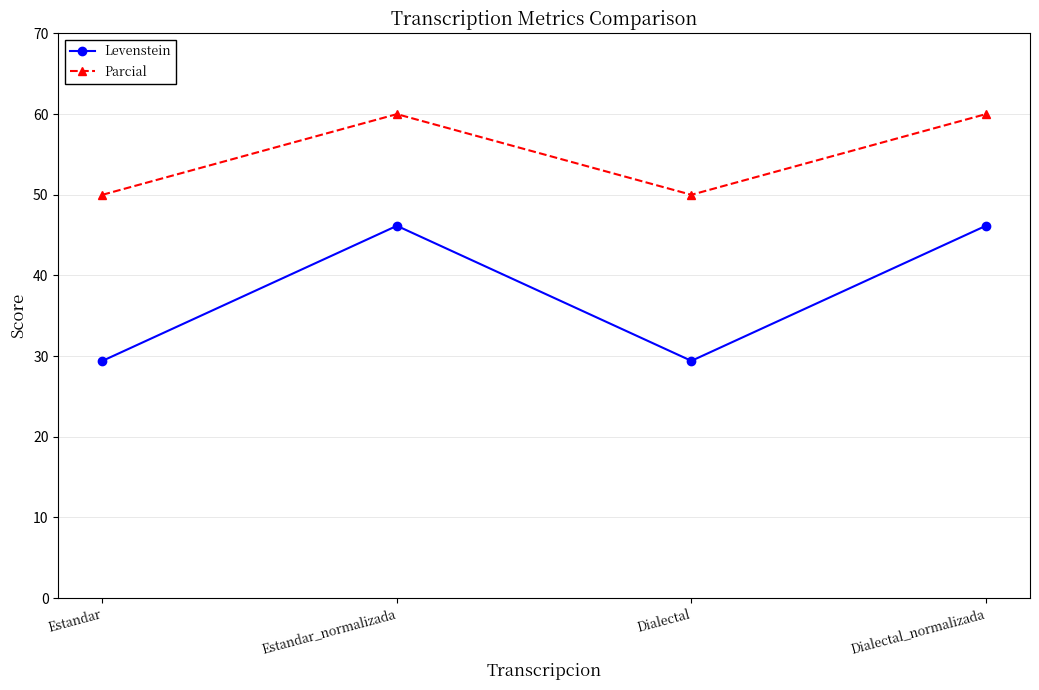

Which series changed the most between Estandar_normalizada and Dialectal?

Levenstein